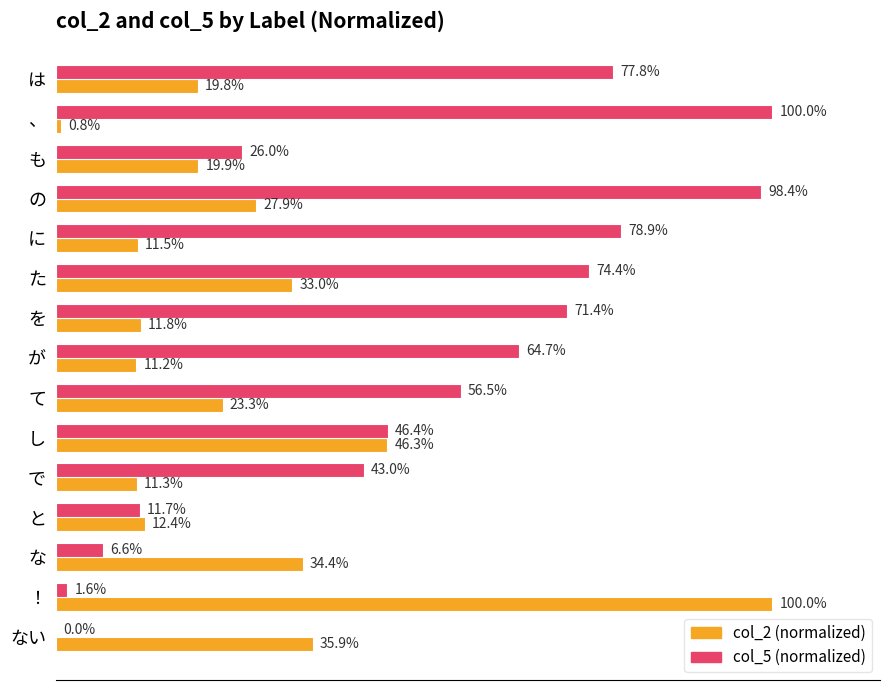

Is the value of col_2 (normalized) at を greater than the value of col_5 (normalized) at し?

No